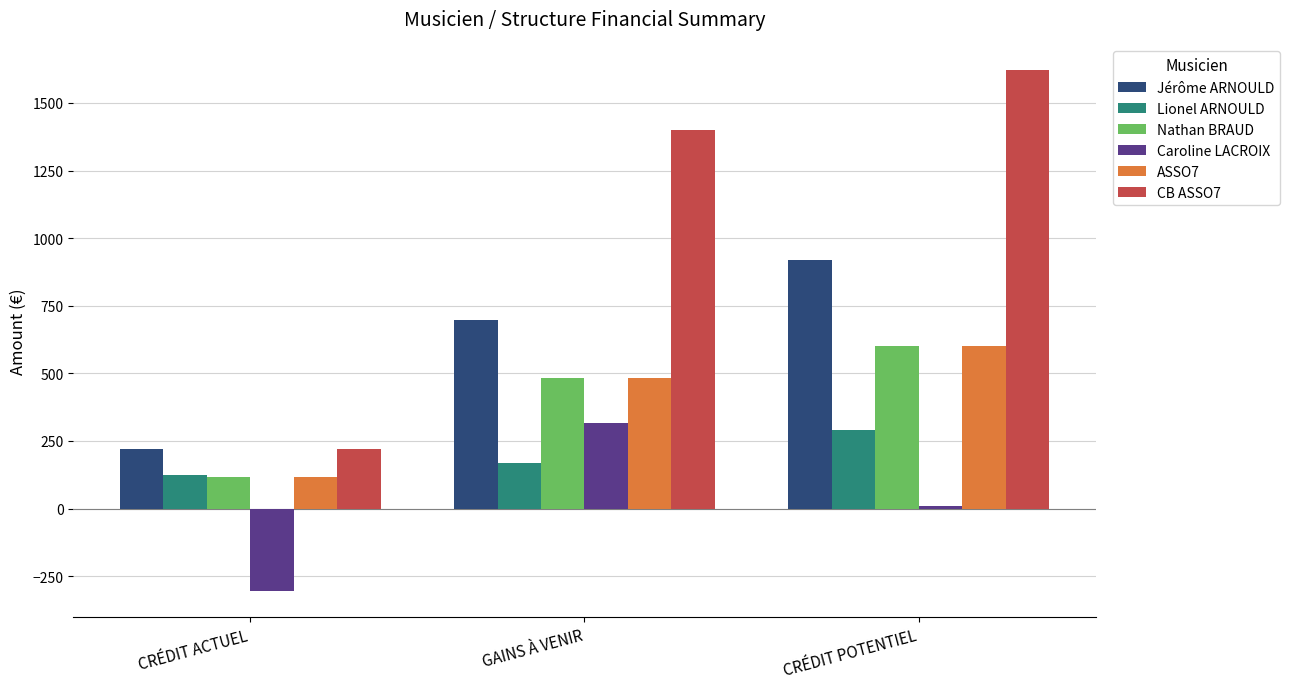

What is the highest value of the Jérôme ARNOULD series?

917.8